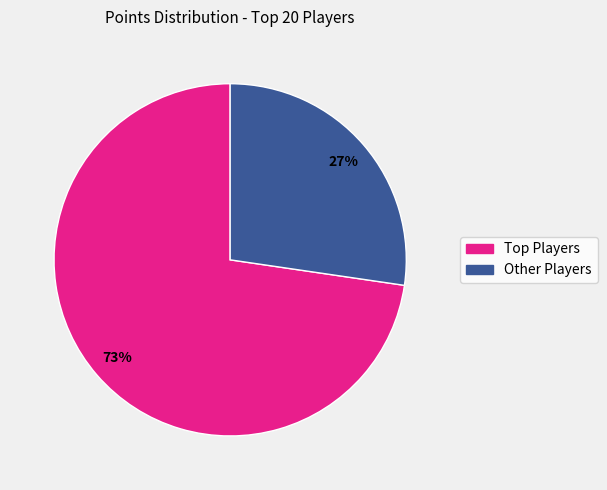

To the nearest percent, what is the average slice percentage?

50%